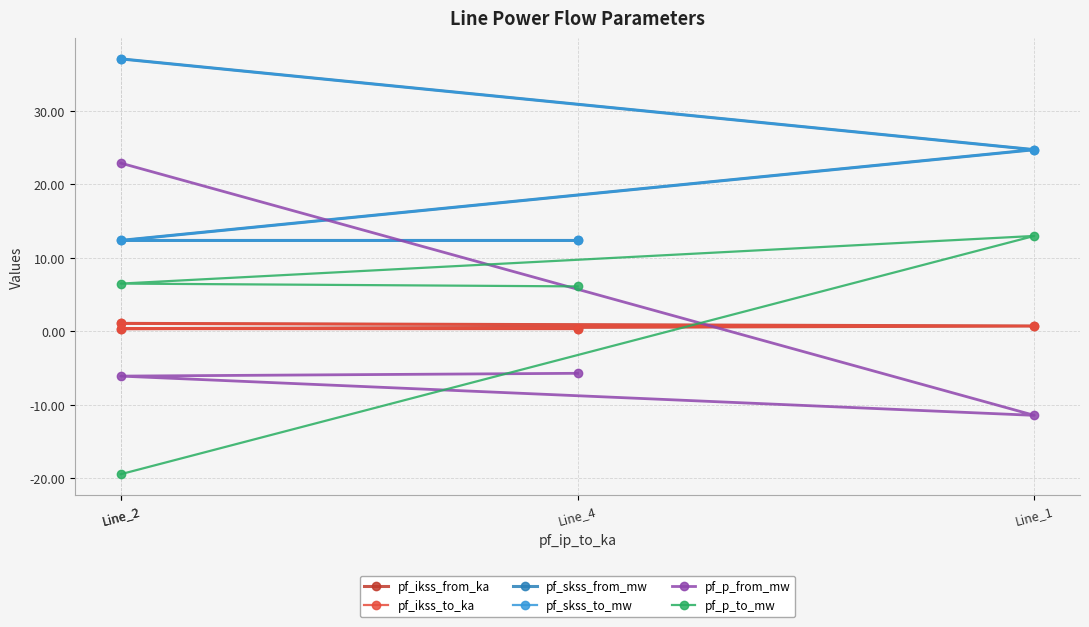

Which series has the widest spread of values?

pf_p_from_mw